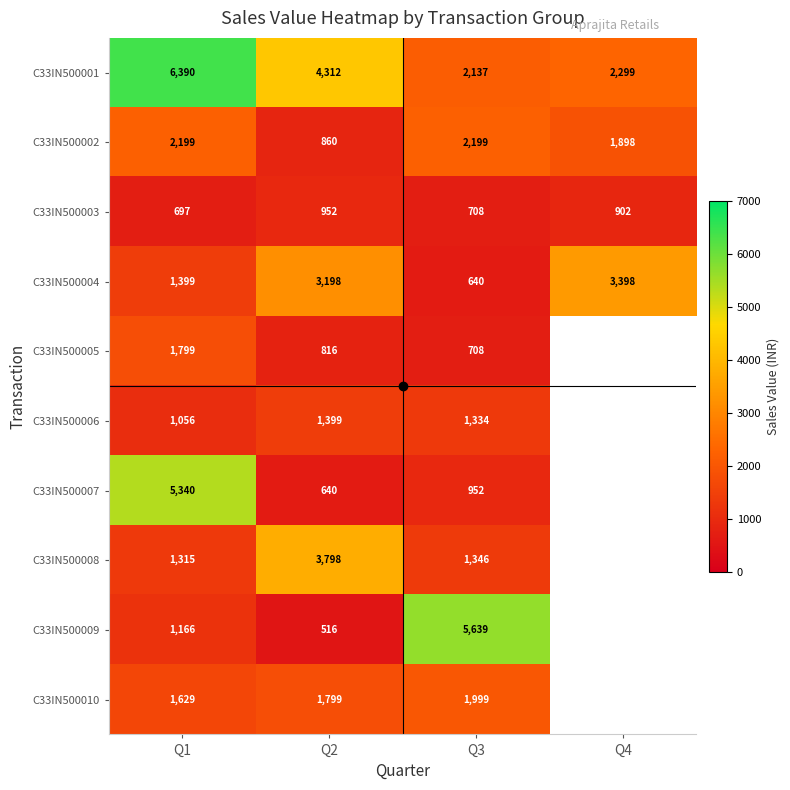

How many categories are shown in the chart?

4